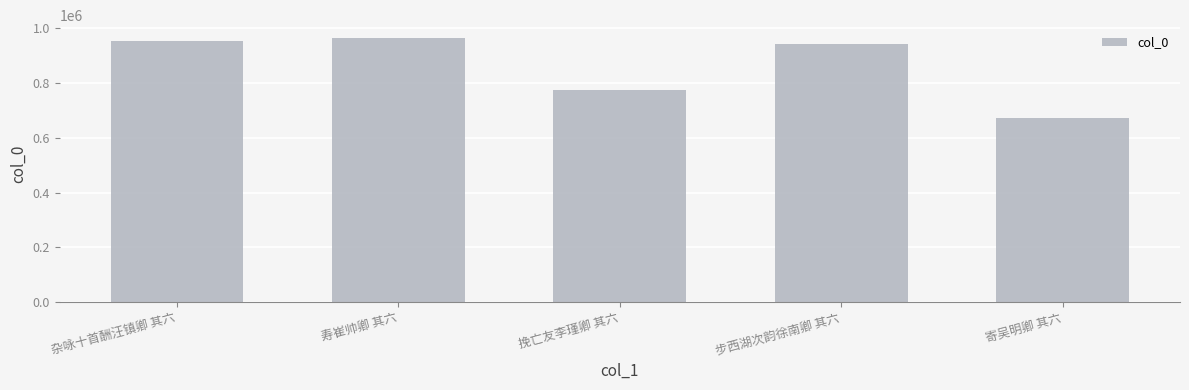

What is the sum of all values?

4305907